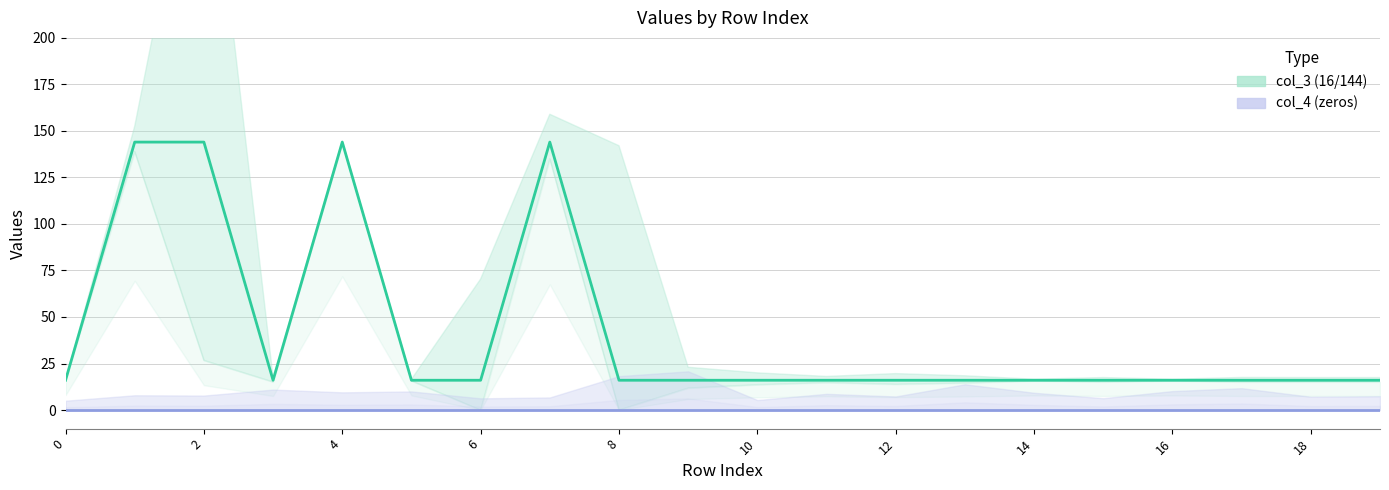

At 2, list the series in order from largest to smallest.

col_3 (16/144), col_4 (zeros)